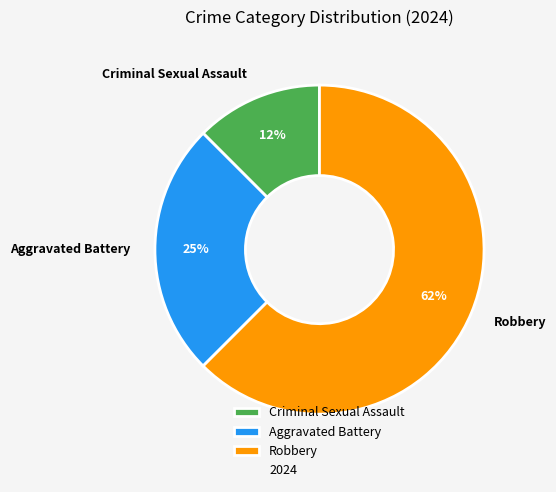

Does Aggravated Battery account for over 50% of the chart?

No